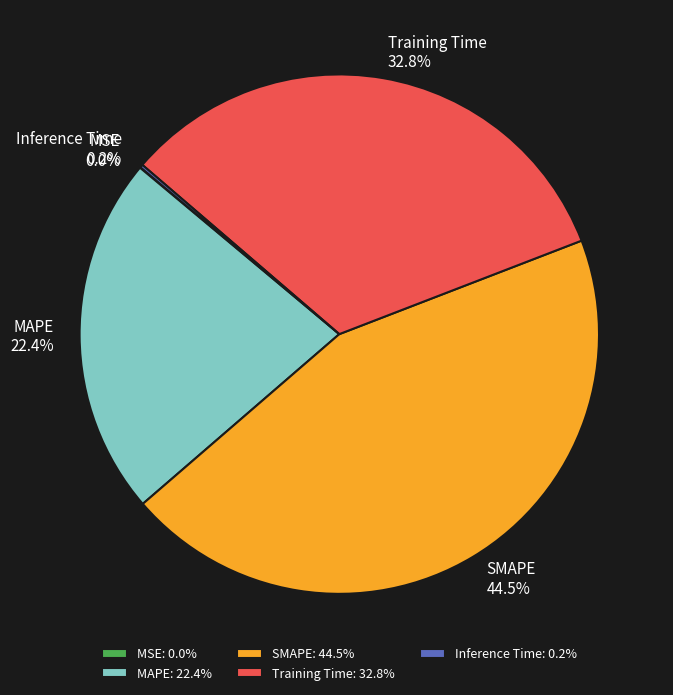

Is there any slice that represents more than half of the pie?

No